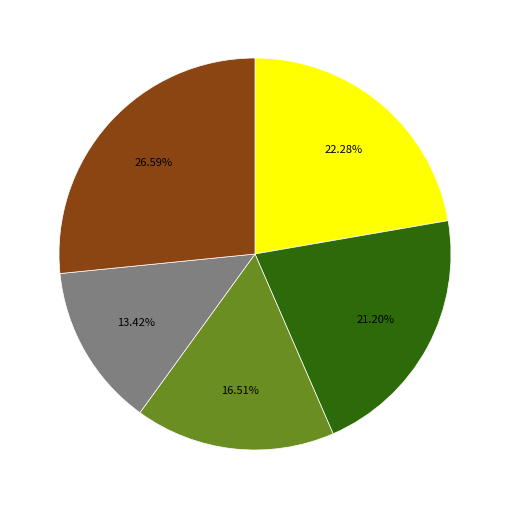

Is there a majority slice in this chart?

No